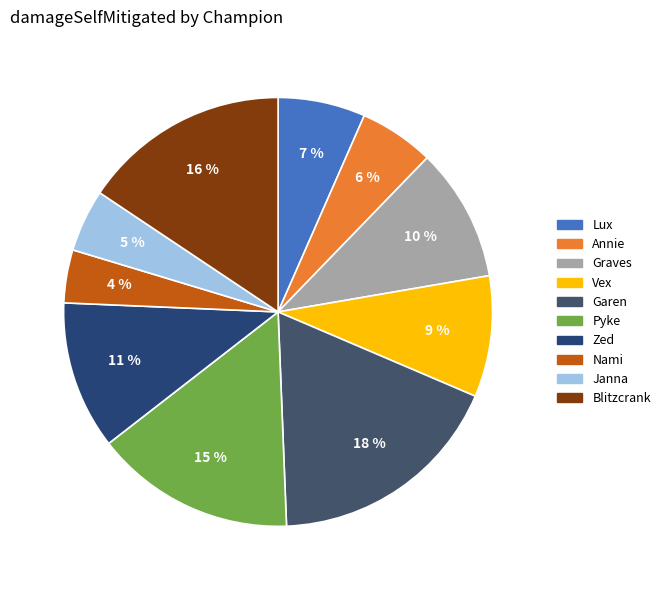

To the nearest percent, what is the difference between the Nami and Blitzcrank slice percentages?

12%